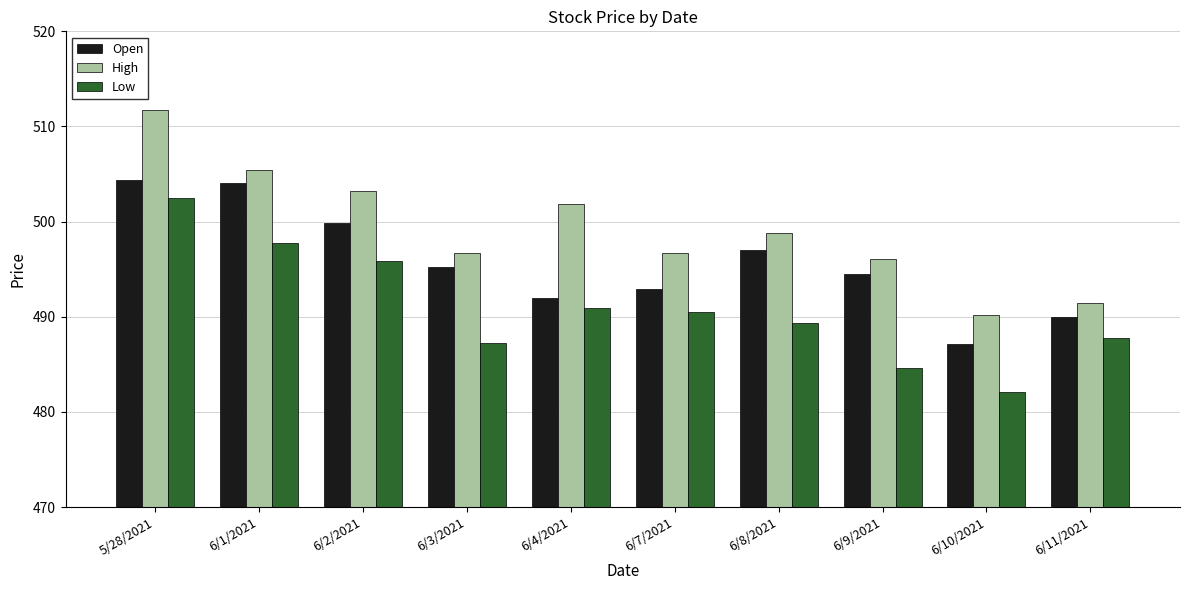

Is it true that High equals 503.2 at 6/2/2021?

True